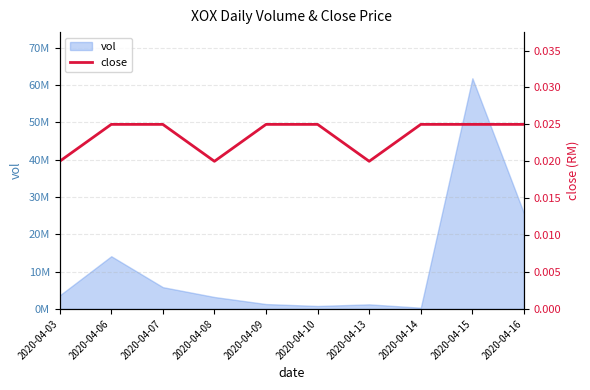

Rank the categories by value from lowest to highest.

2020-04-03, 2020-04-08, 2020-04-13, 2020-04-06, 2020-04-07, 2020-04-09, 2020-04-10, 2020-04-14, 2020-04-15, 2020-04-16